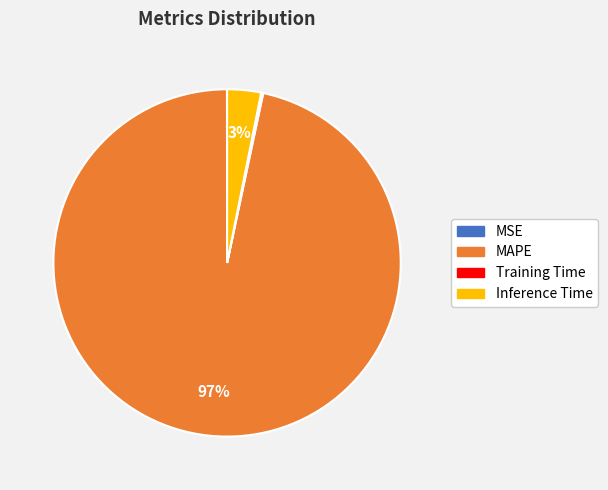

Which slice is the largest?

MAPE